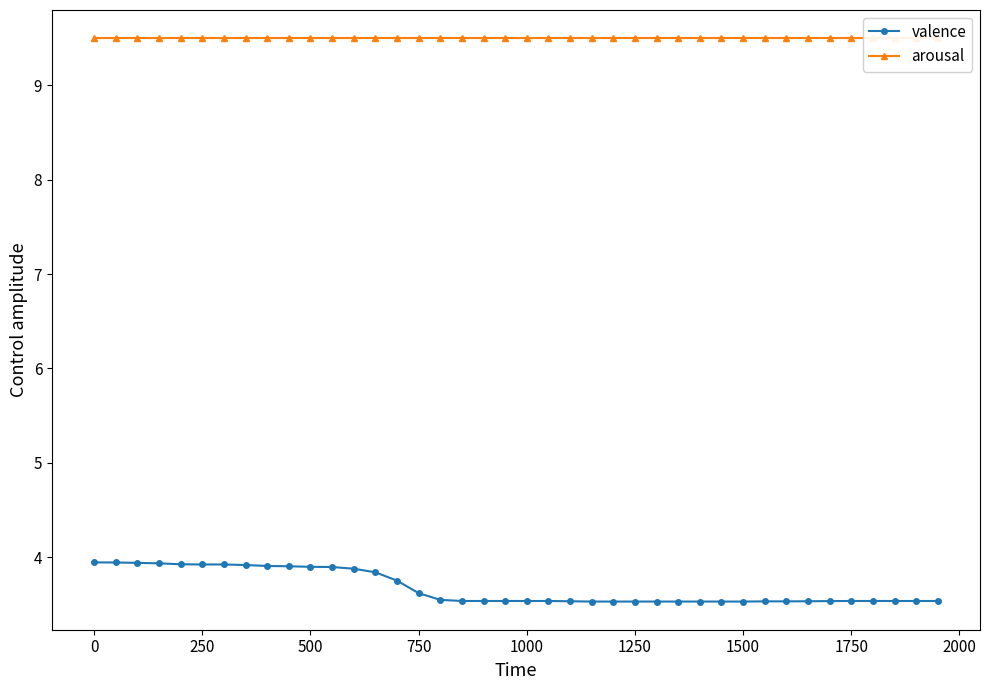

Count the number of data series in this chart.

2